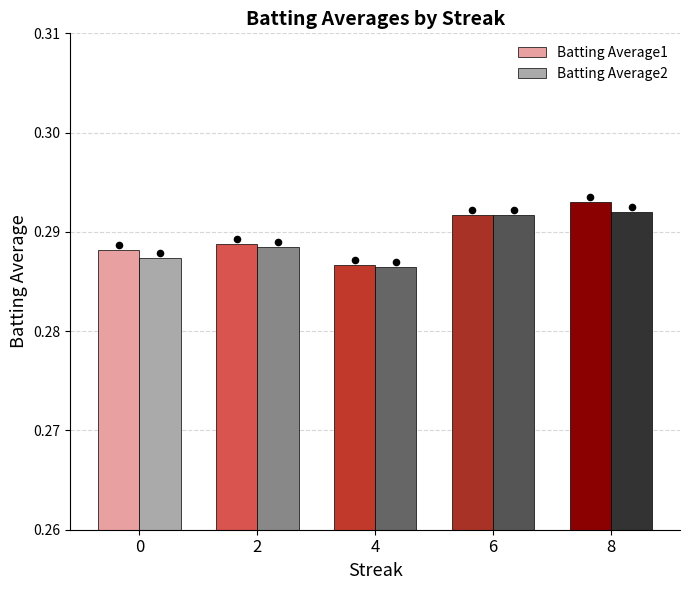

What are all the series names shown in the legend?

Batting Average1, Batting Average2